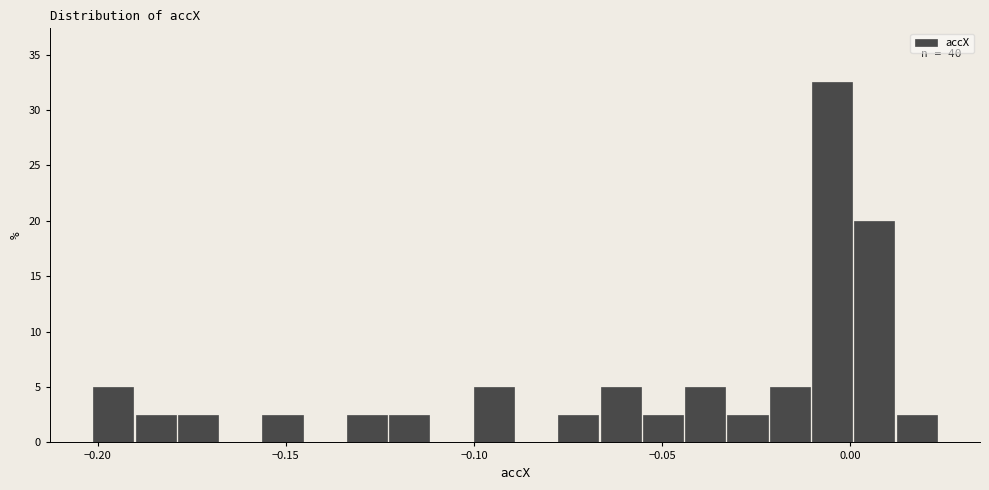

Around what value on the x-axis is the tallest bar? Give the approximate position of its centre, as read against the axis.

-0.005